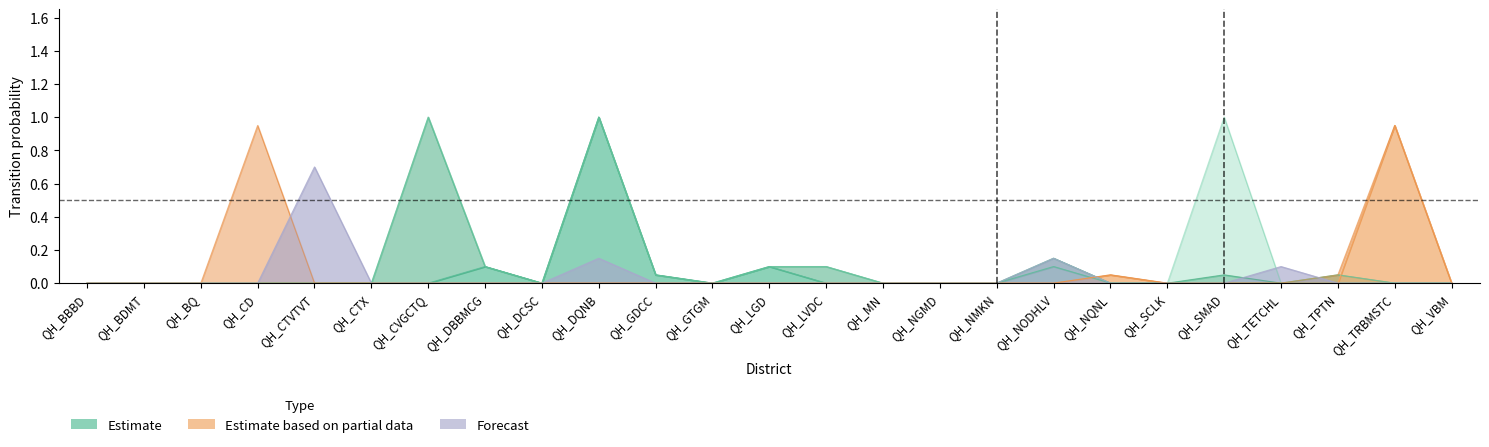

At which category does the chart reach its minimum across all series?

QH_BBBD